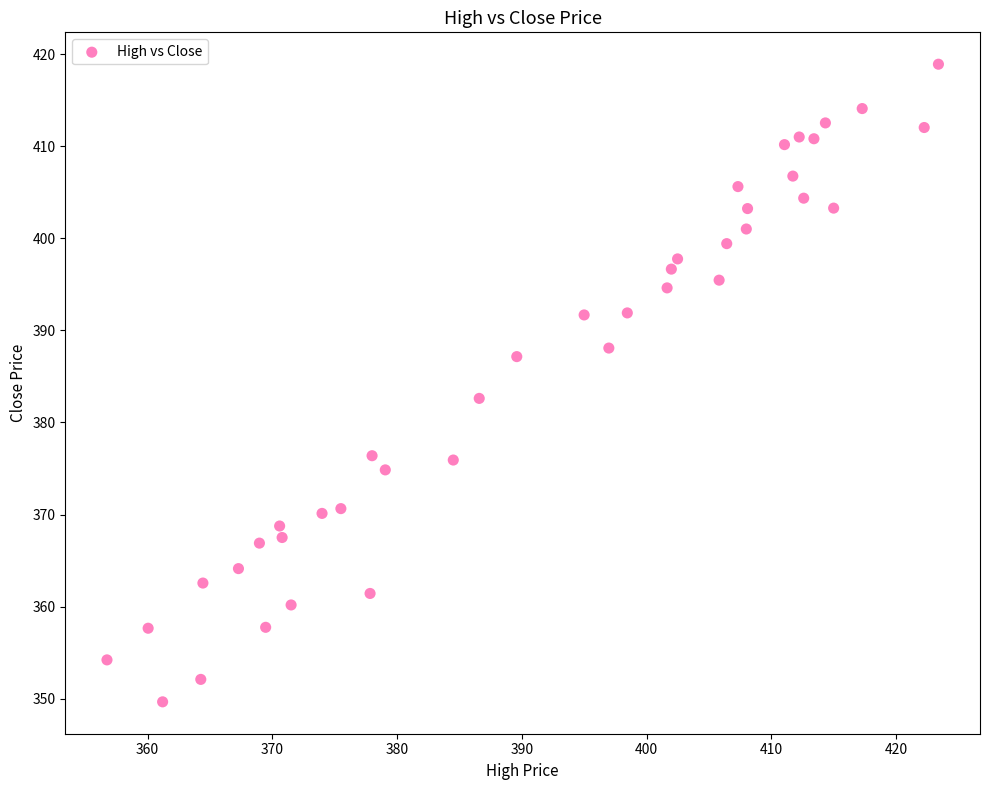

What Y value in the scatter plot is closest to 384?

382.6